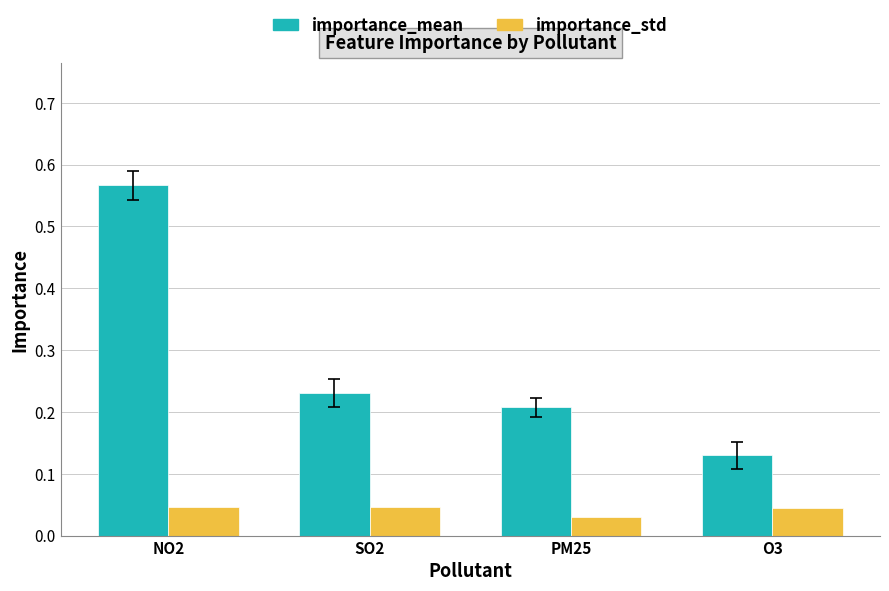

Is the value of importance_std at NO2 greater than the value of importance_mean at O3?

No